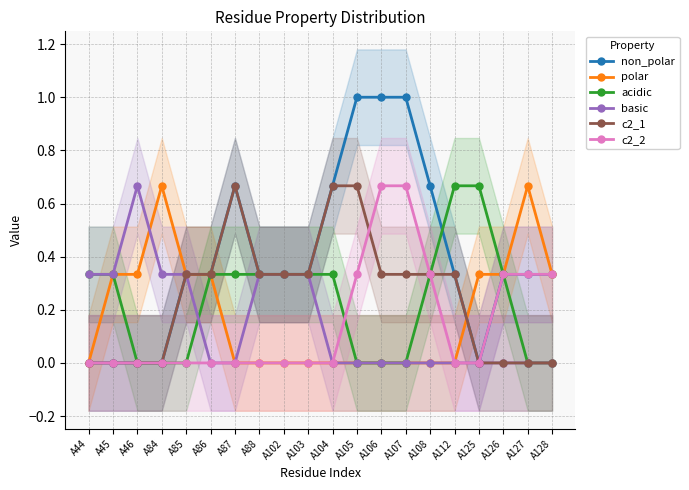

How many lines are shown in the chart?

6